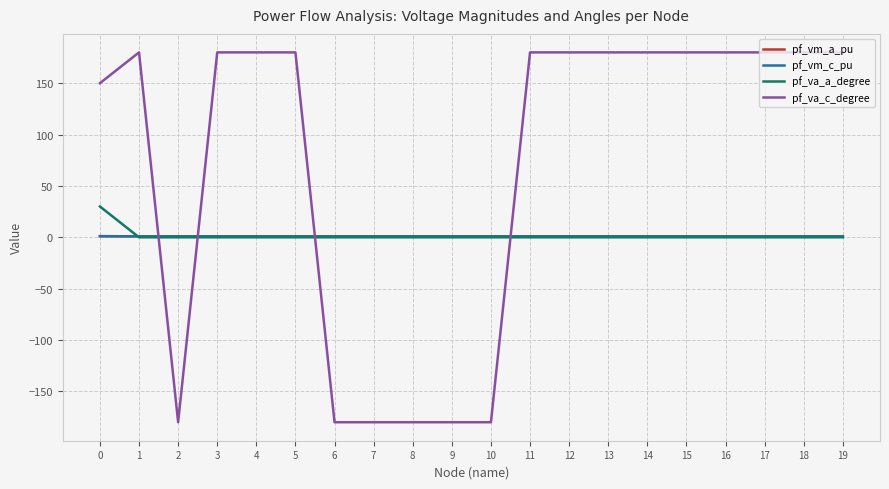

Which series has the widest spread of values?

pf_va_c_degree